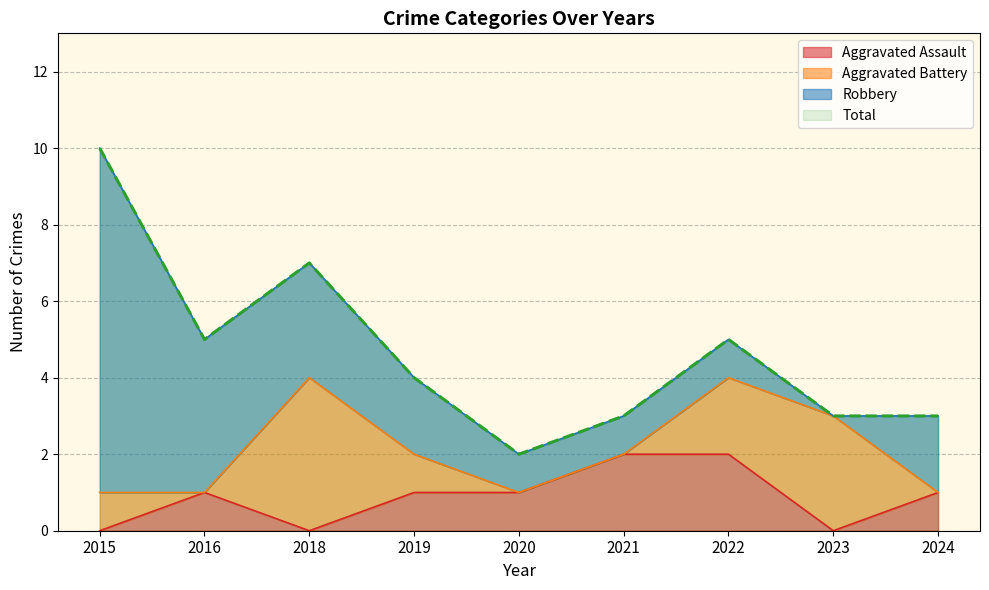

True or false: Total and Aggravated Assault intersect in this chart.

False